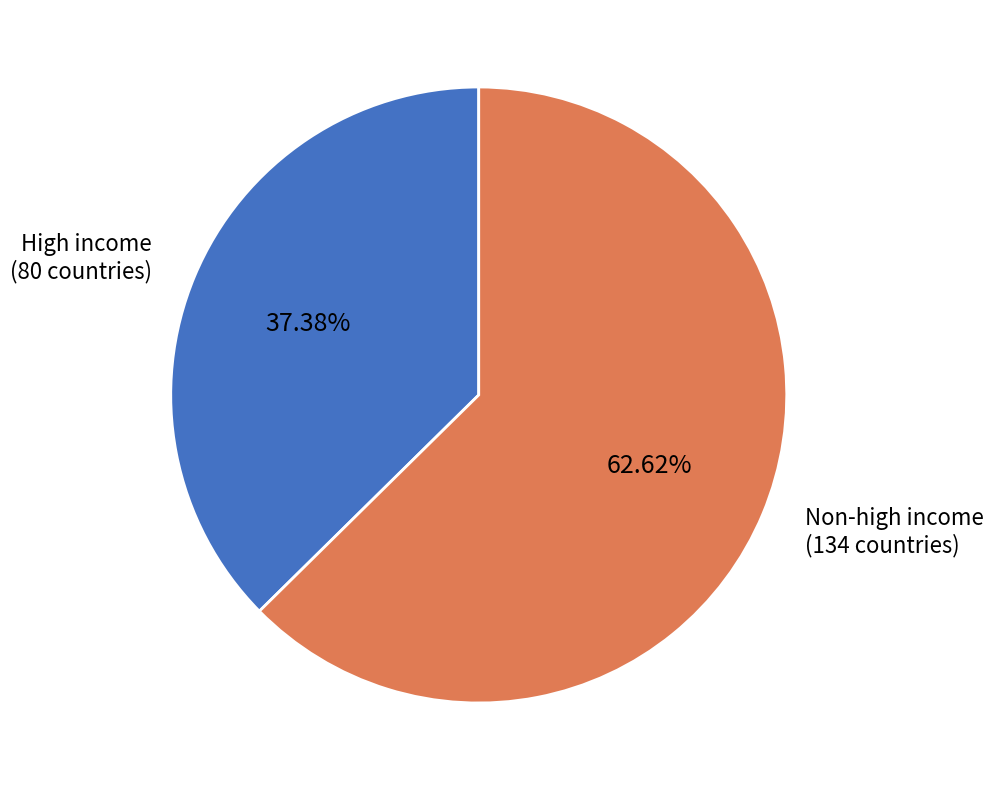

How many segments does this pie chart have?

2